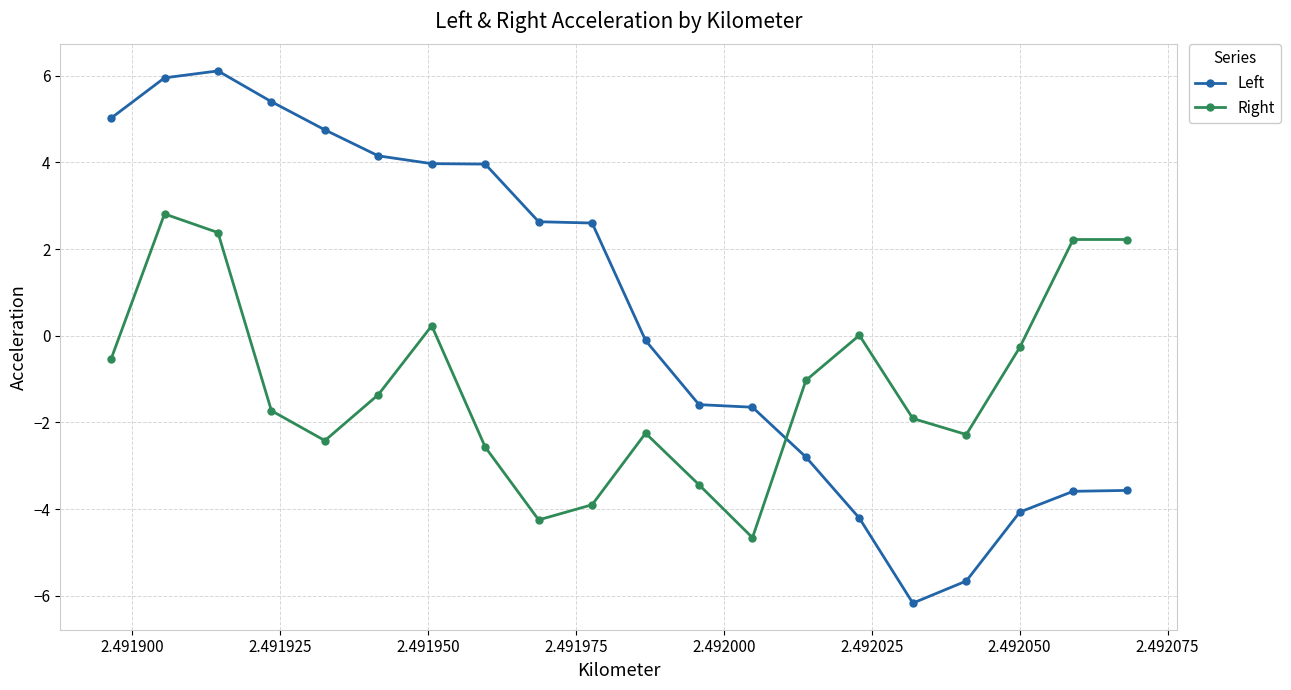

Which series has the largest range (max minus min)?

Left